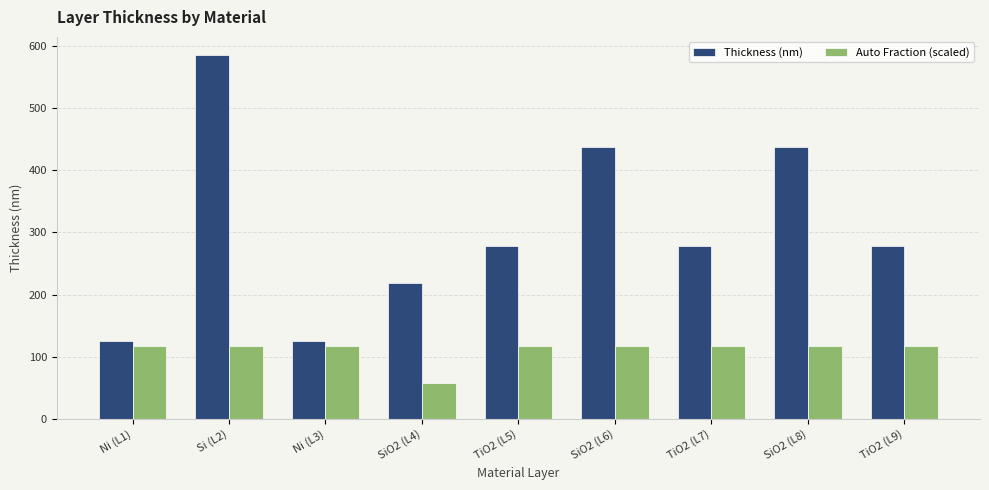

What position from the right is SiO2 (L6)?

4